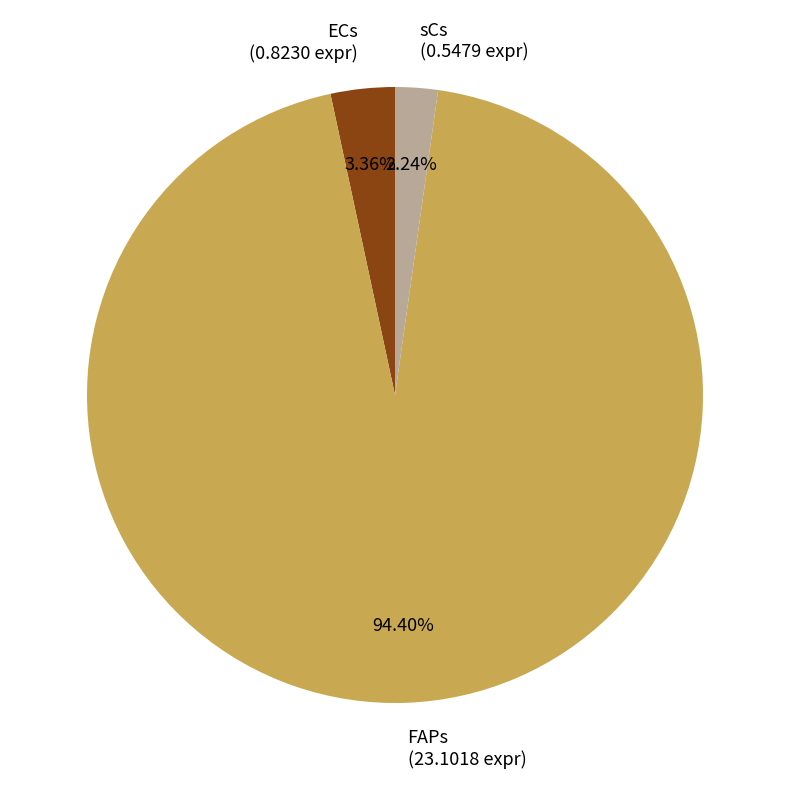

Count the number of slices in the pie.

3